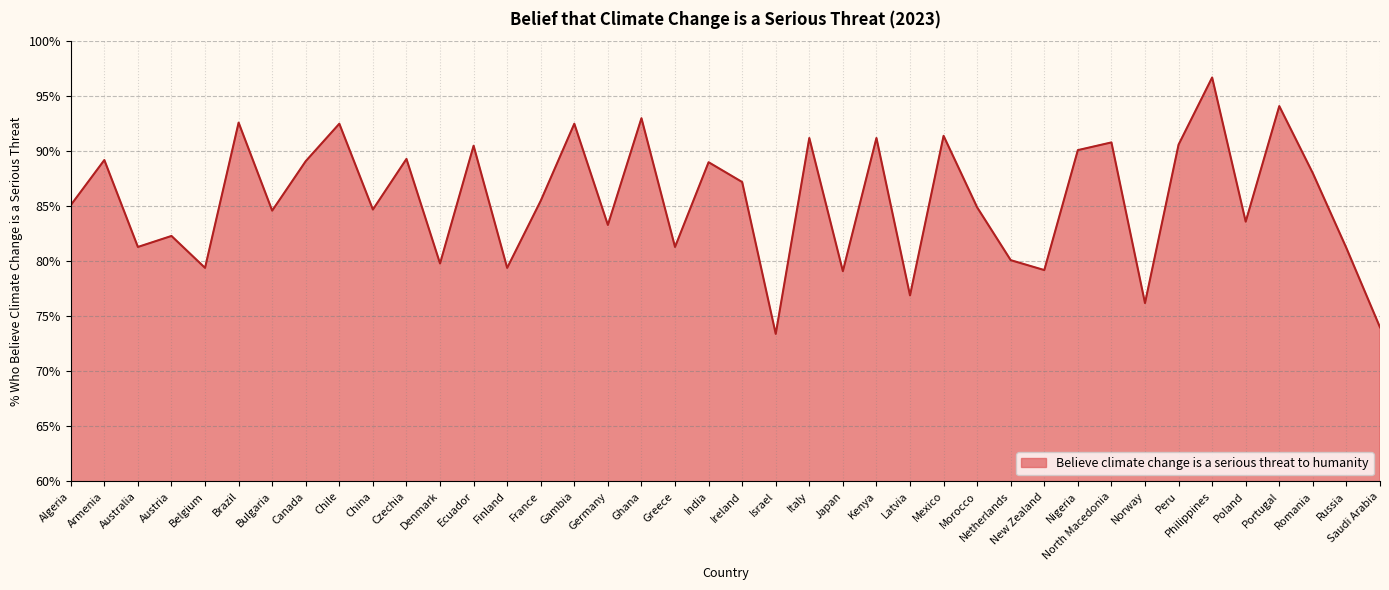

Read the value at Austria.

82.3